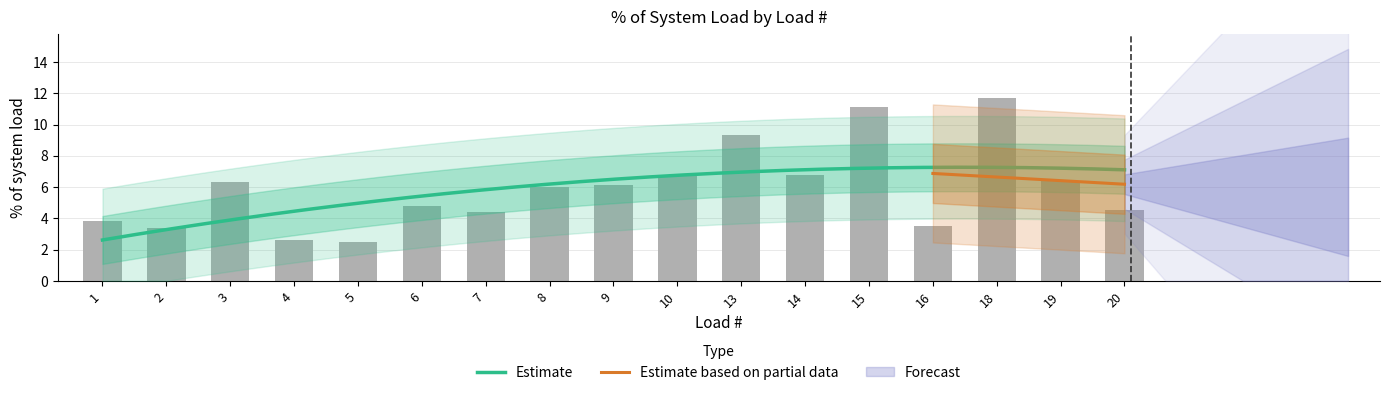

What is the change in value from 10 to 19?

-0.4